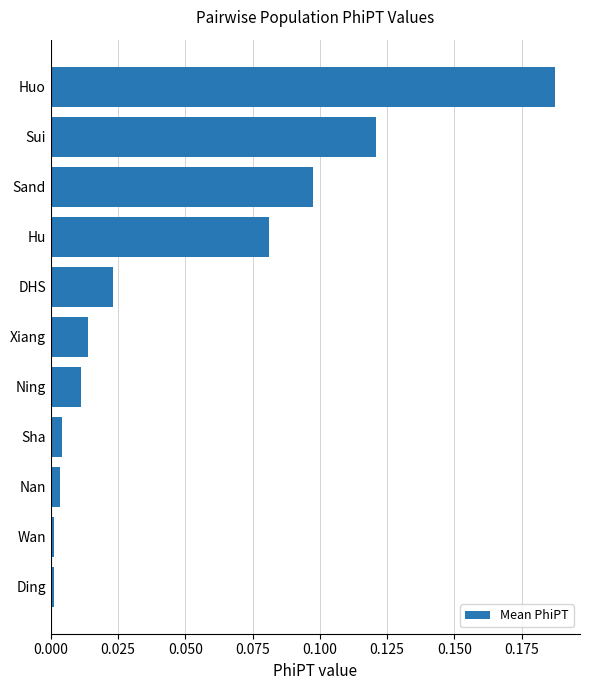

Is it true that the value at Xiang is 0.0?

True